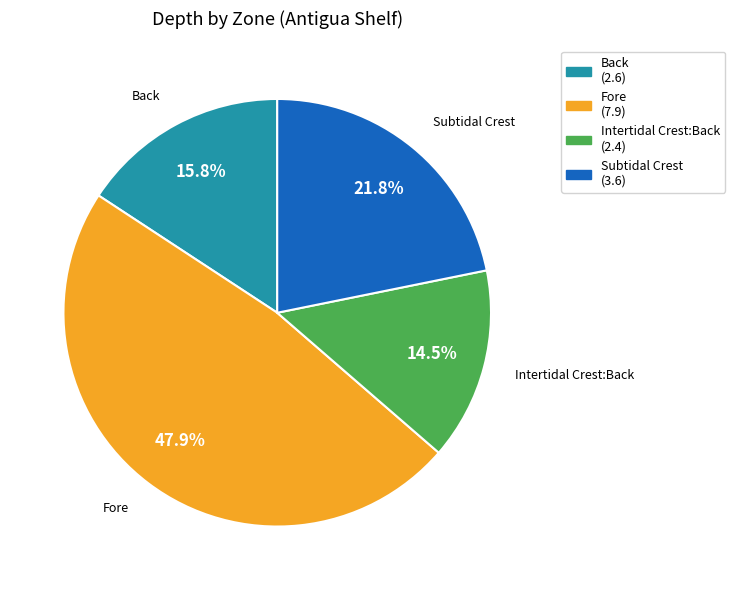

To the nearest percent, what is the difference between the largest and smallest slice percentages?

33%